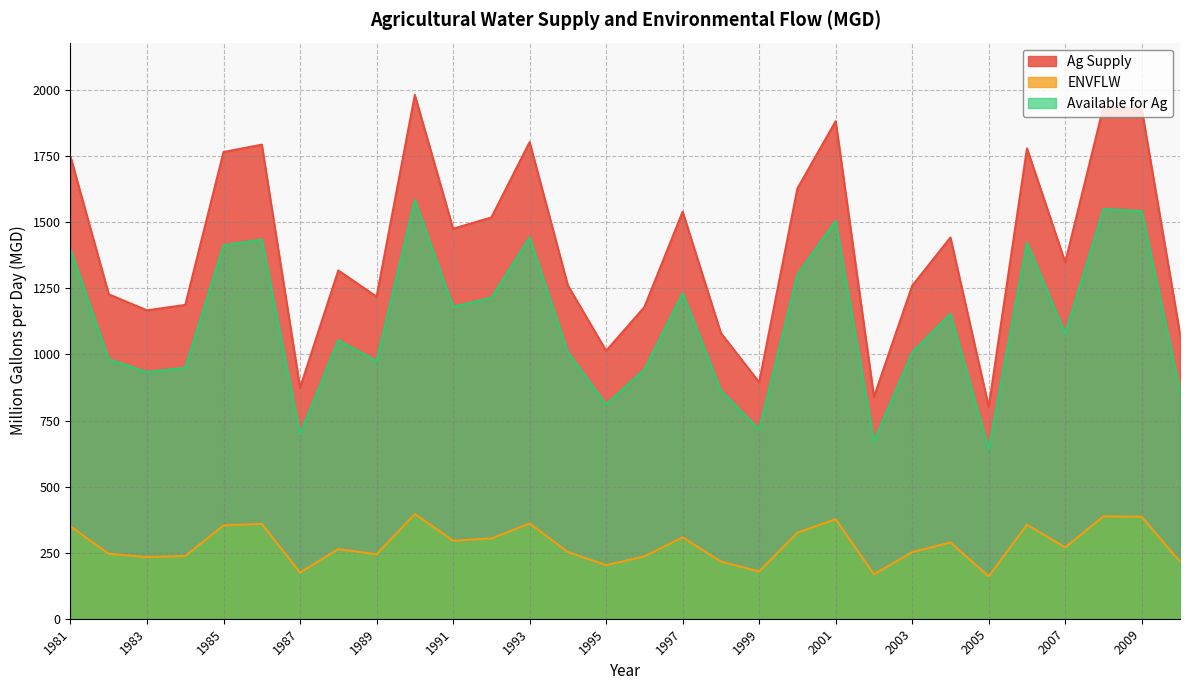

Which series changed the most between 1989 and 2009?

Ag Supply